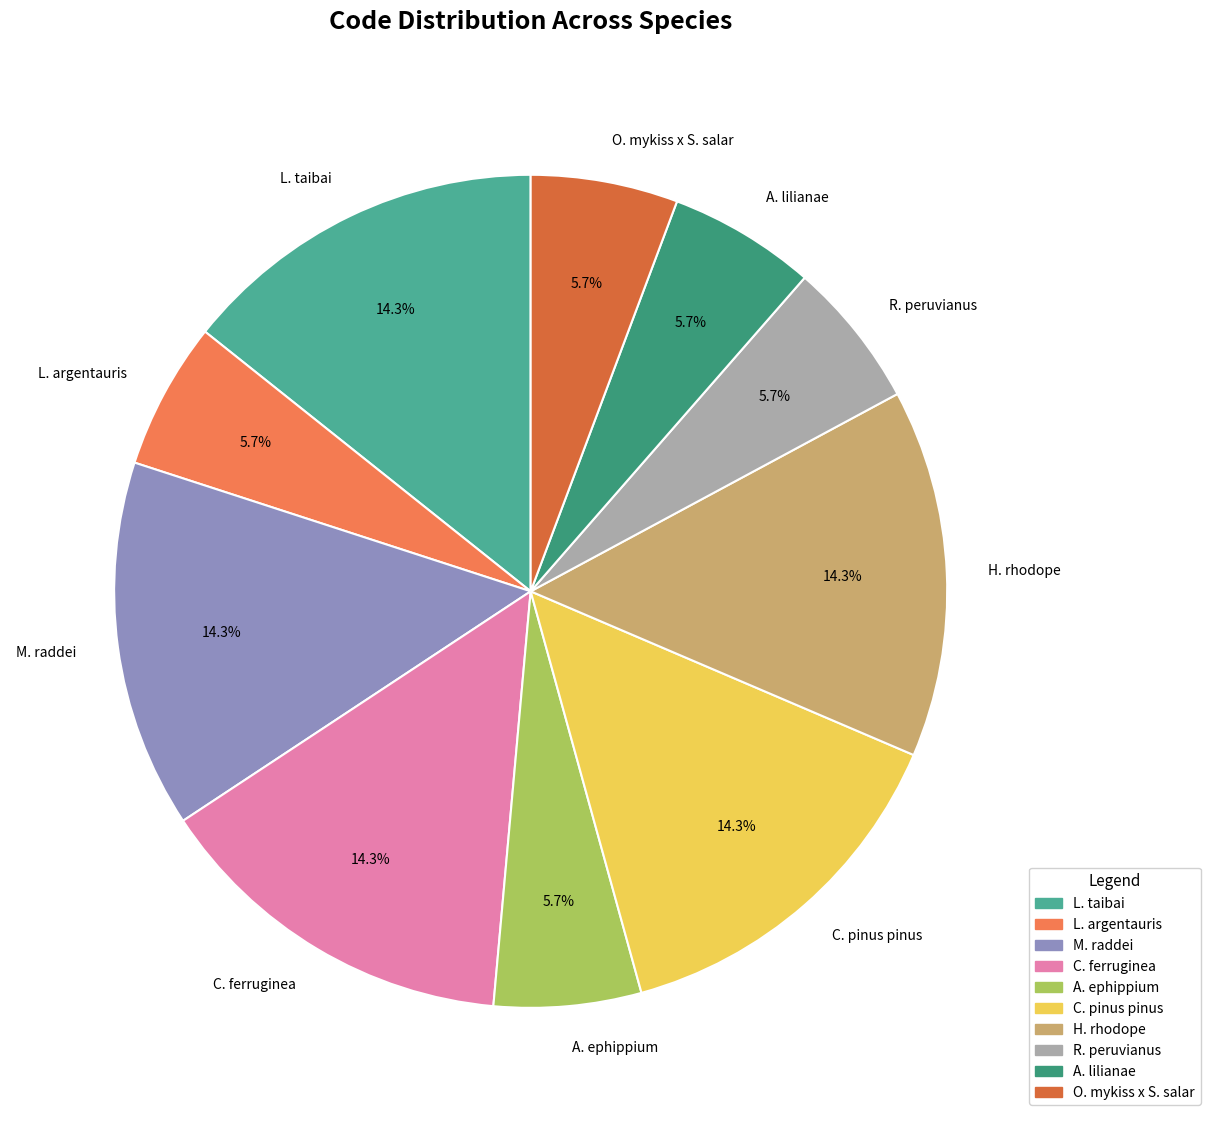

Do R. peruvianus and A. lilianae together represent more than half of the pie?

No